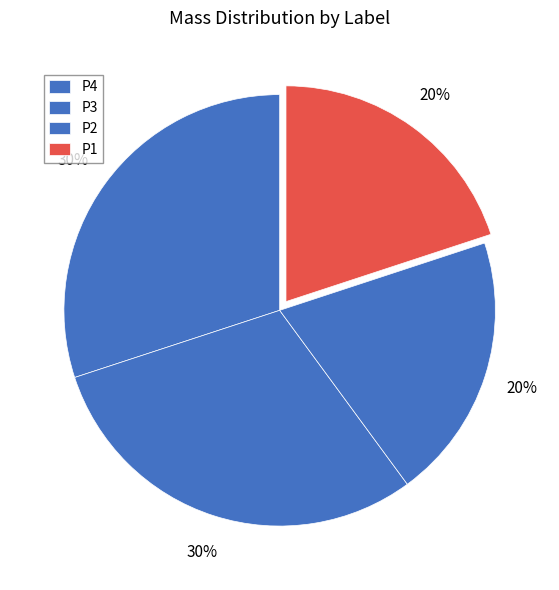

How many segments does this pie chart have?

4